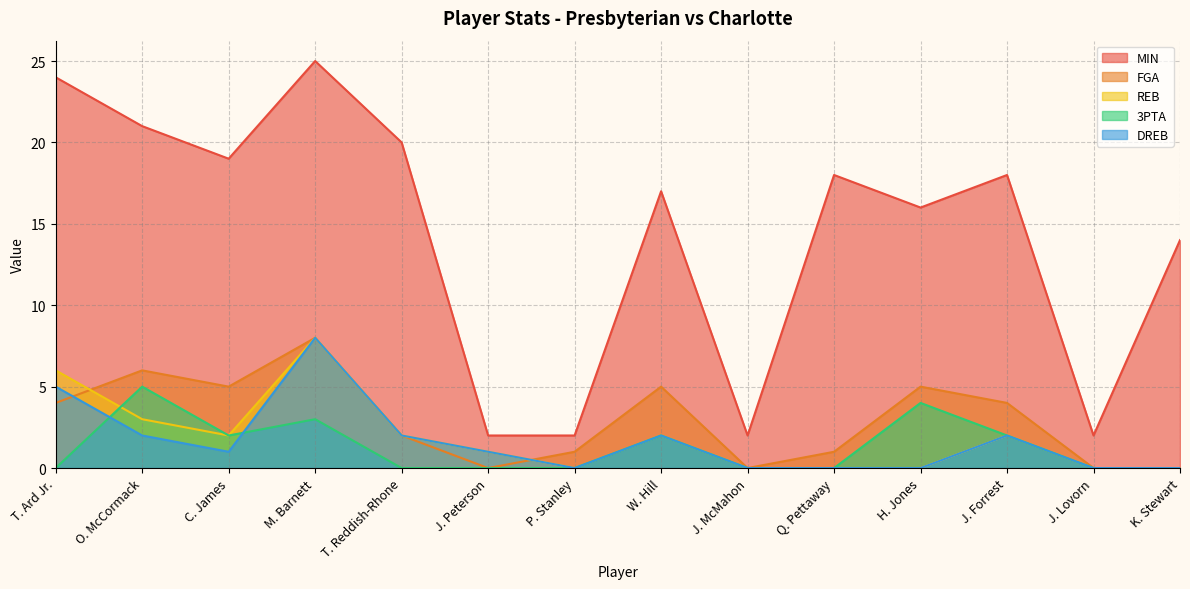

What is the label of the 10th point from the right?

T. Reddish-Rhone